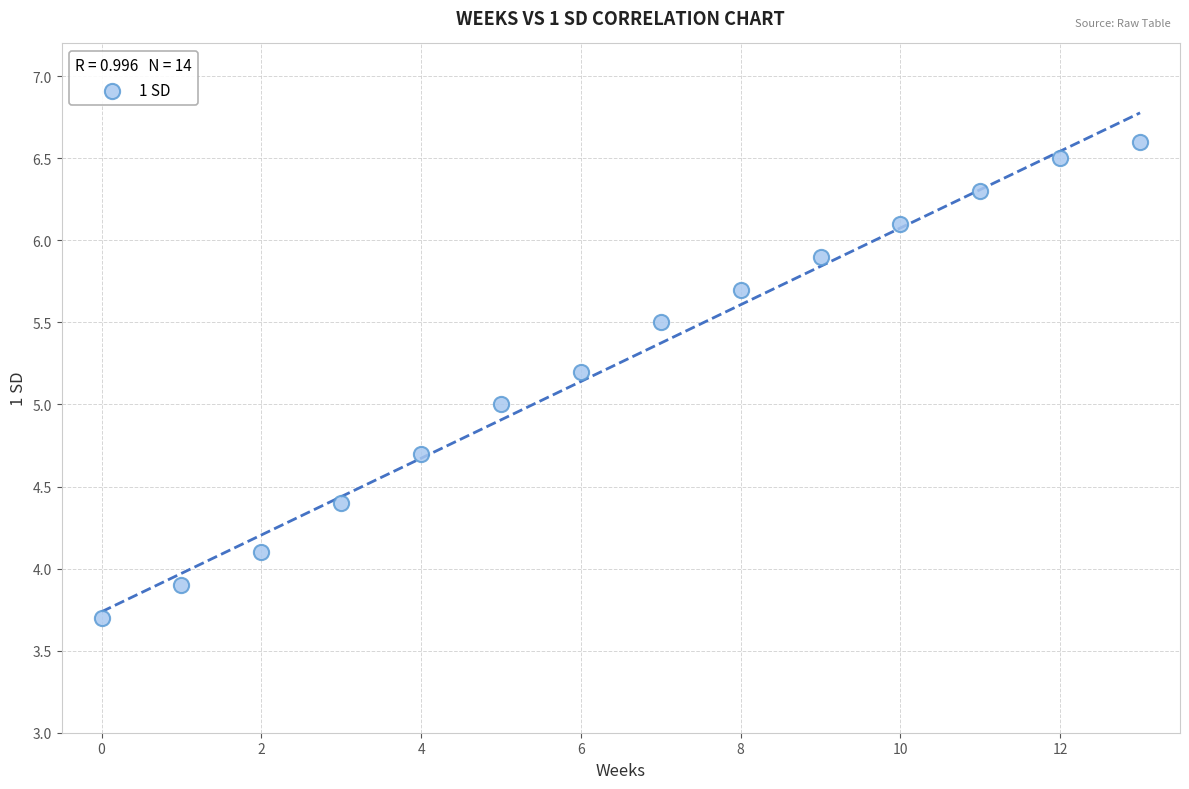

What is the range of Y values (max minus min)?

2.9